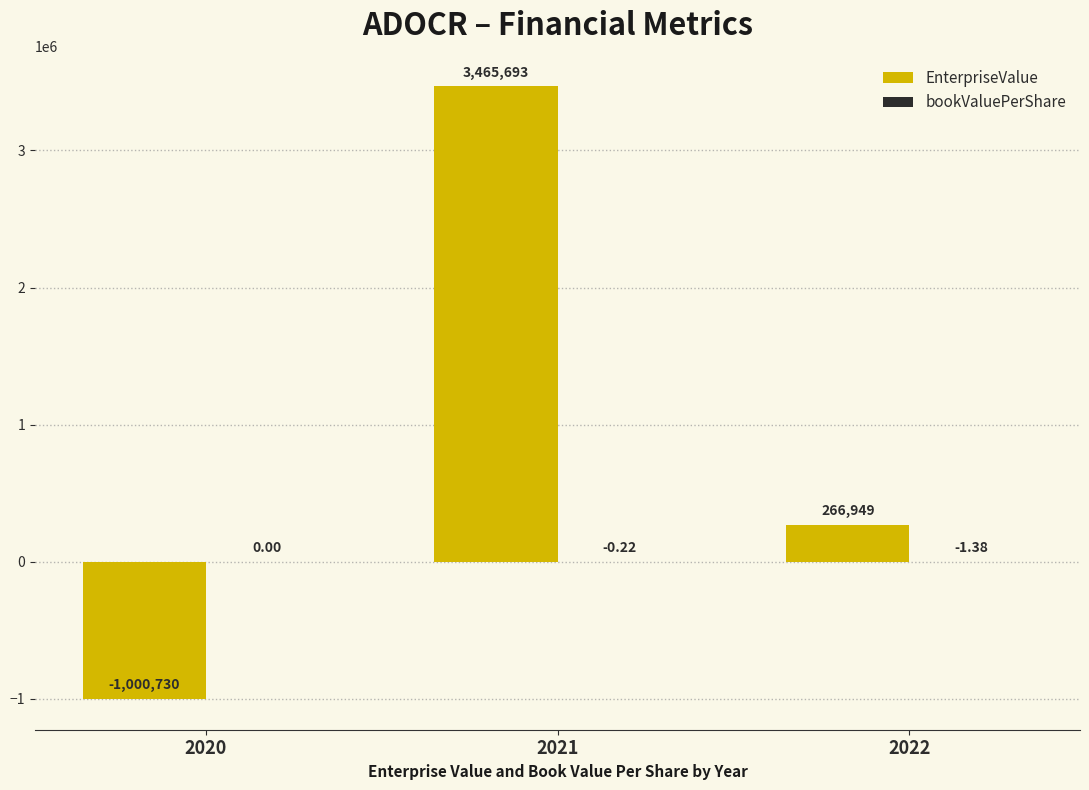

Between 2021 and 2022, which series saw the biggest shift?

EnterpriseValue